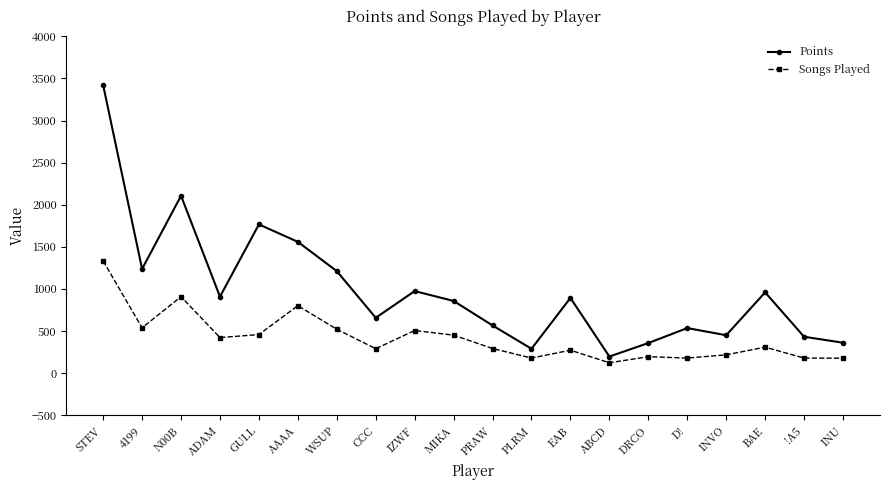

What is the total value across all series at ADAM?

1330